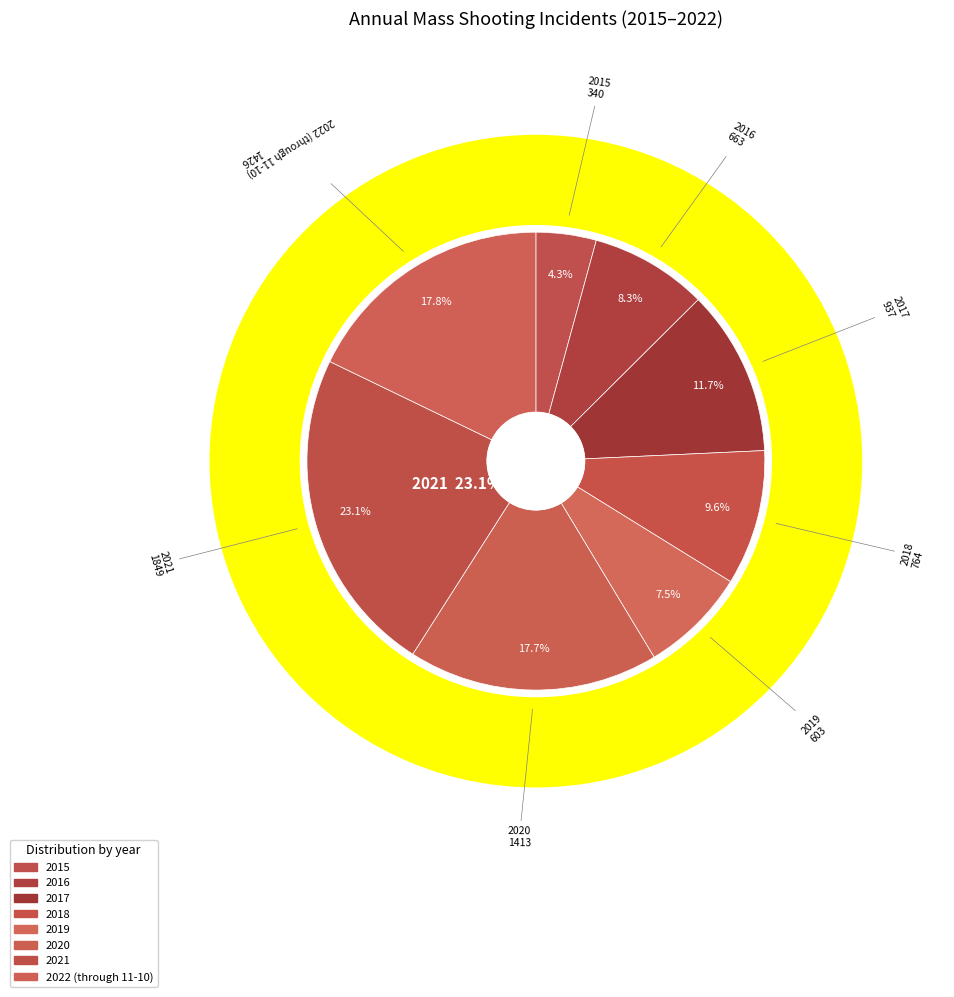

How many slices are in this pie chart?

8